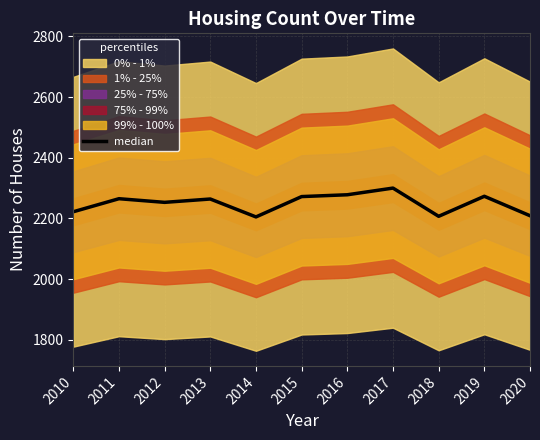

What is the difference between the values at 2012 and 2014?

48